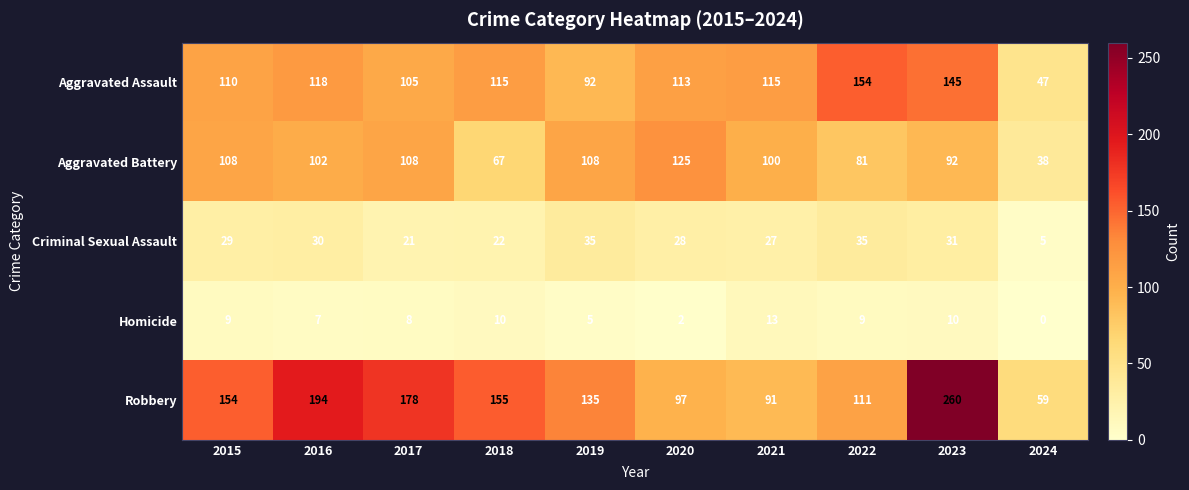

Which label corresponds to the largest value in the chart?

2023